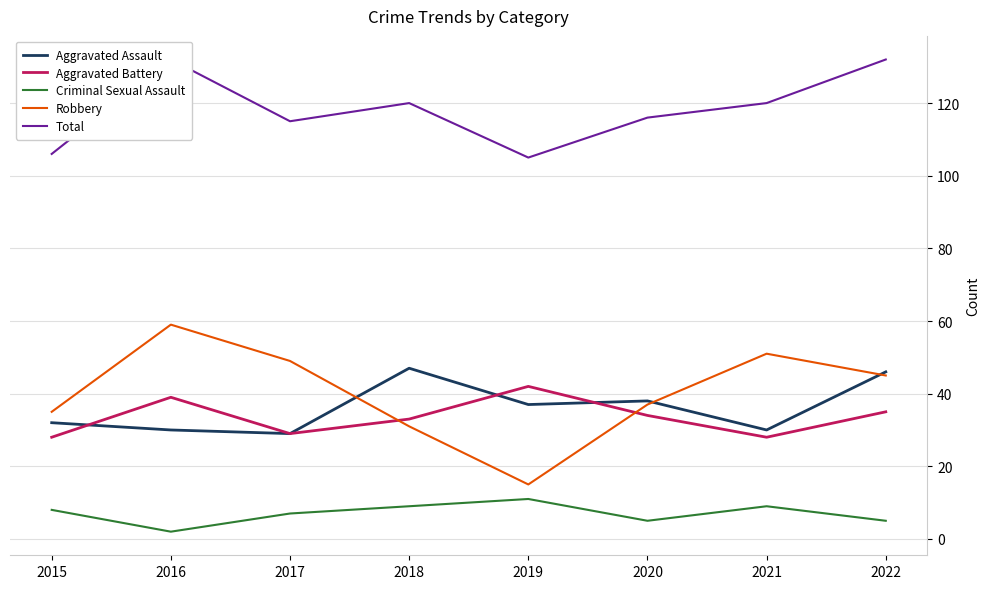

What are all the series names shown in the legend?

Aggravated Assault, Aggravated Battery, Criminal Sexual Assault, Robbery, Total